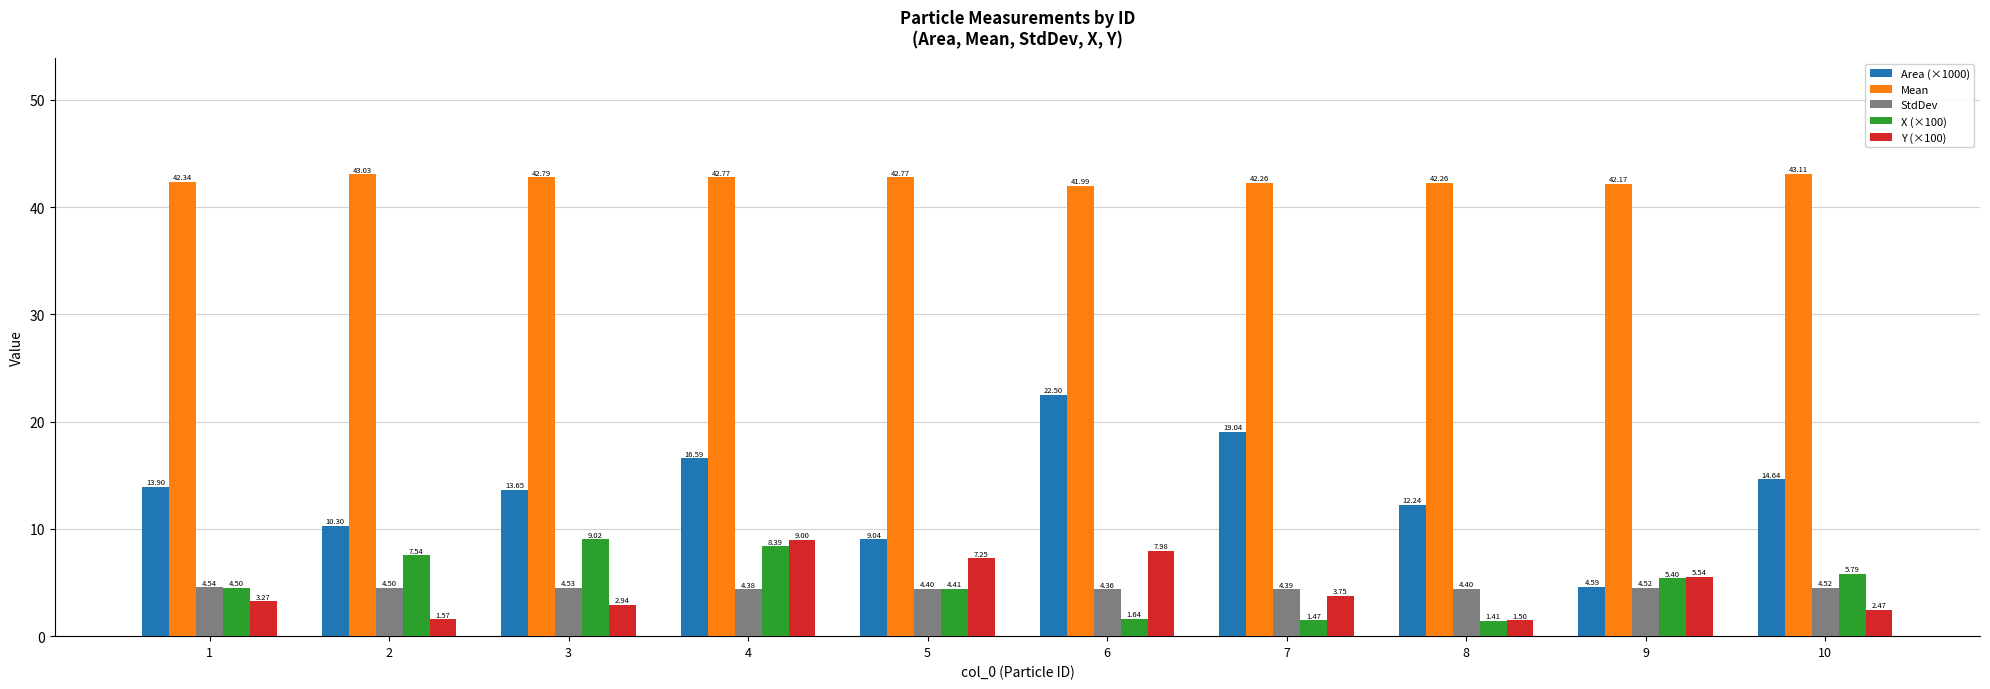

Which series has the widest spread of values?

Area (×1000)